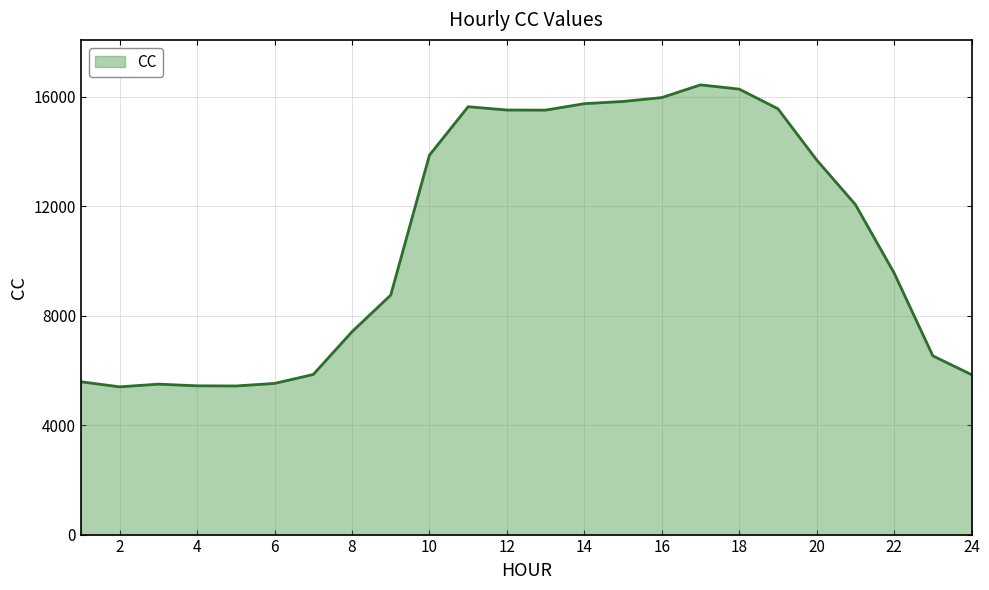

What is the maximum value shown in the chart?

16427.6